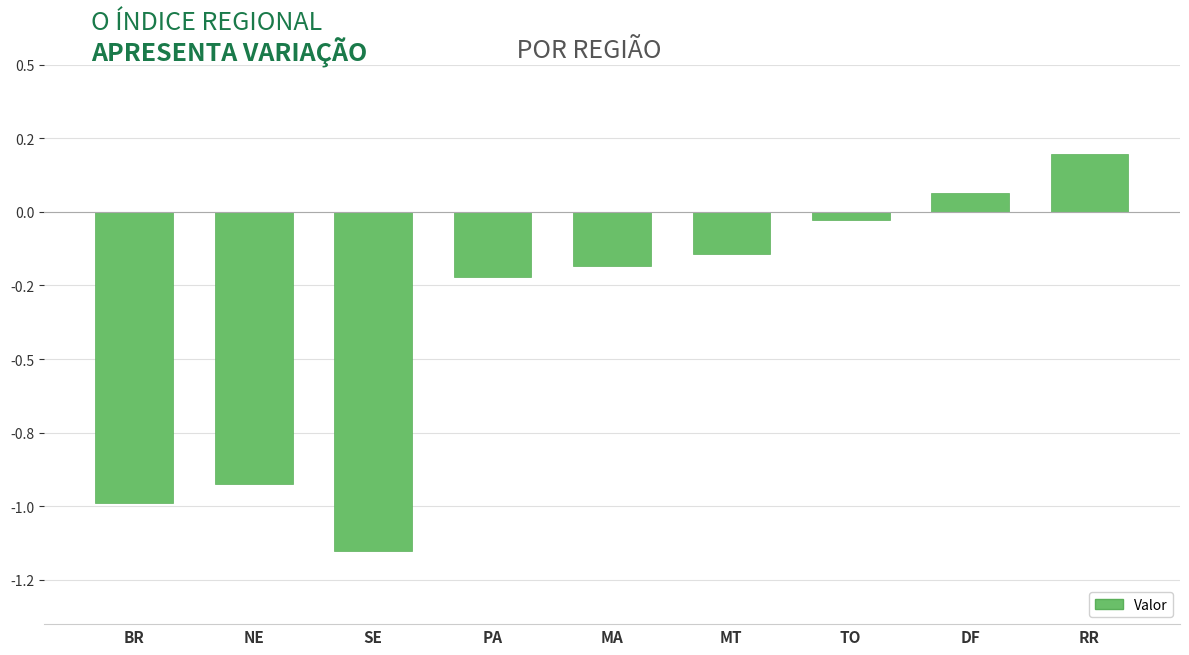

What position from the left is RR?

9